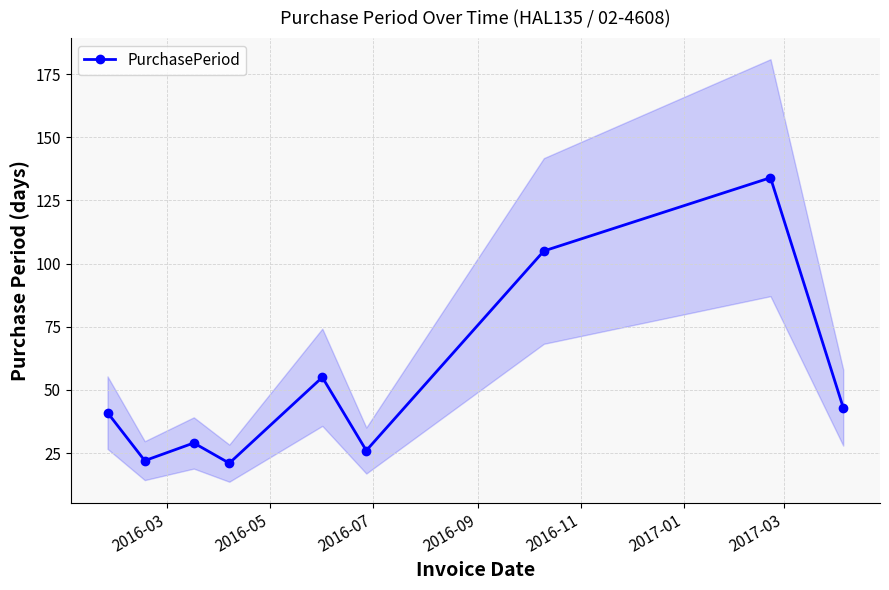

What is the lowest value of the PurchasePeriod series?

21